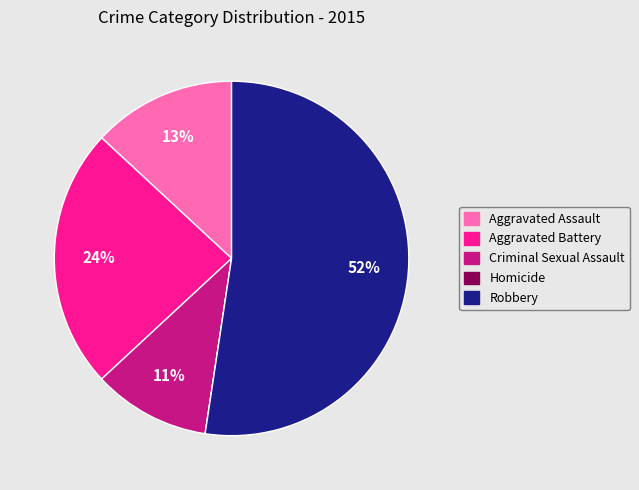

To the nearest percent, what is the average slice percentage?

20%